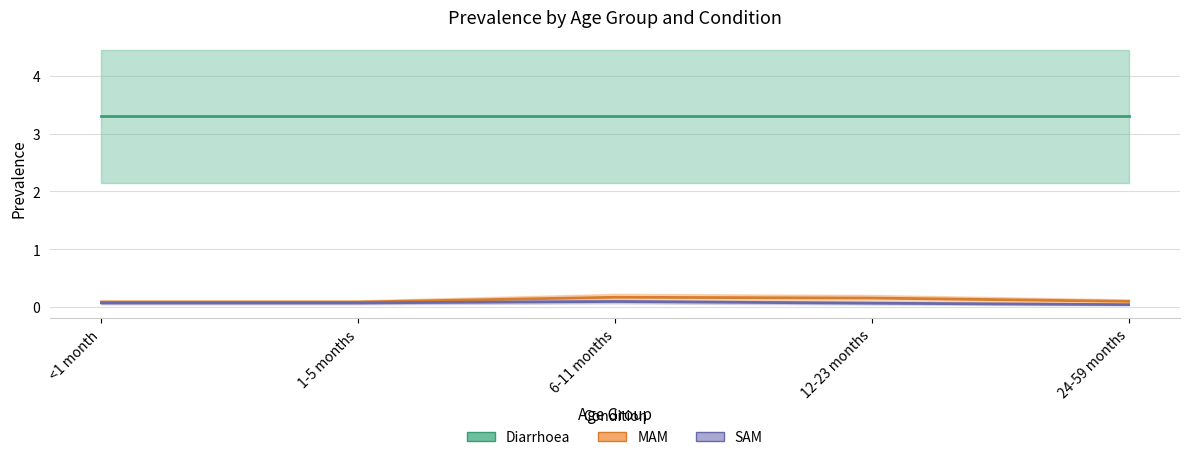

The value of MAM at 1-5 months is 0.1. True or false?

True